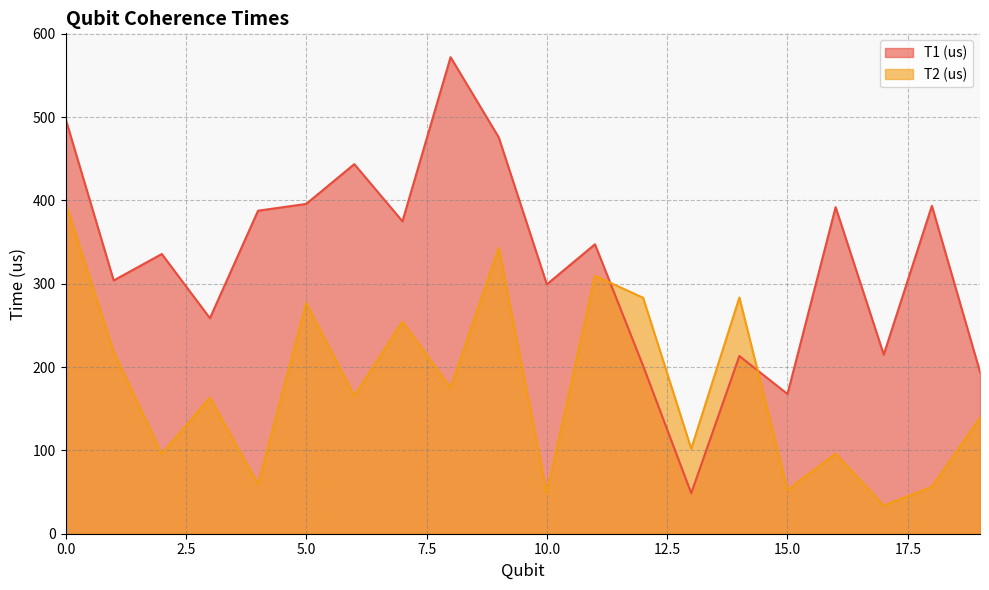

At which category does the chart reach its peak across all series?

8